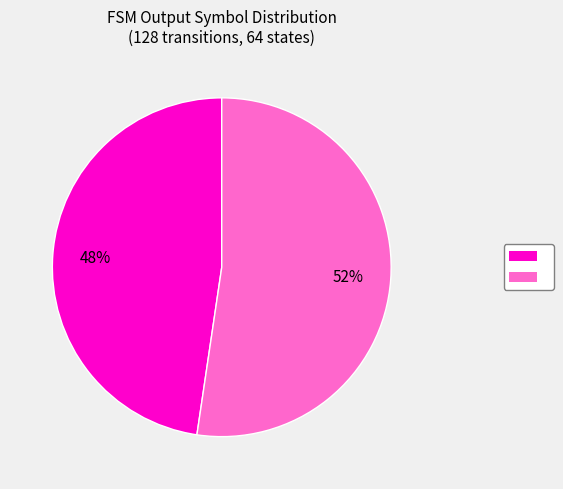

To the nearest percent, what is the average slice percentage?

50%